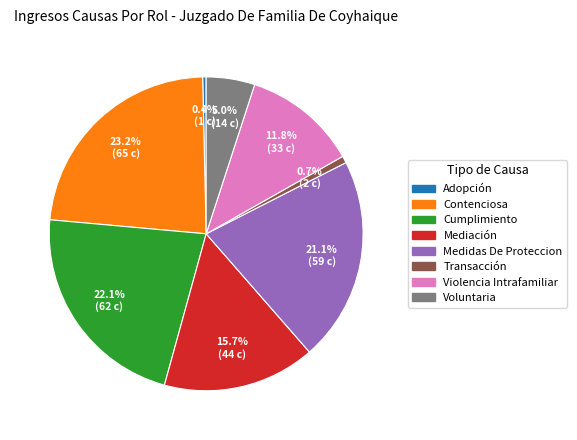

To the nearest percent, what is the combined percentage of Mediación and Cumplimiento?

38%